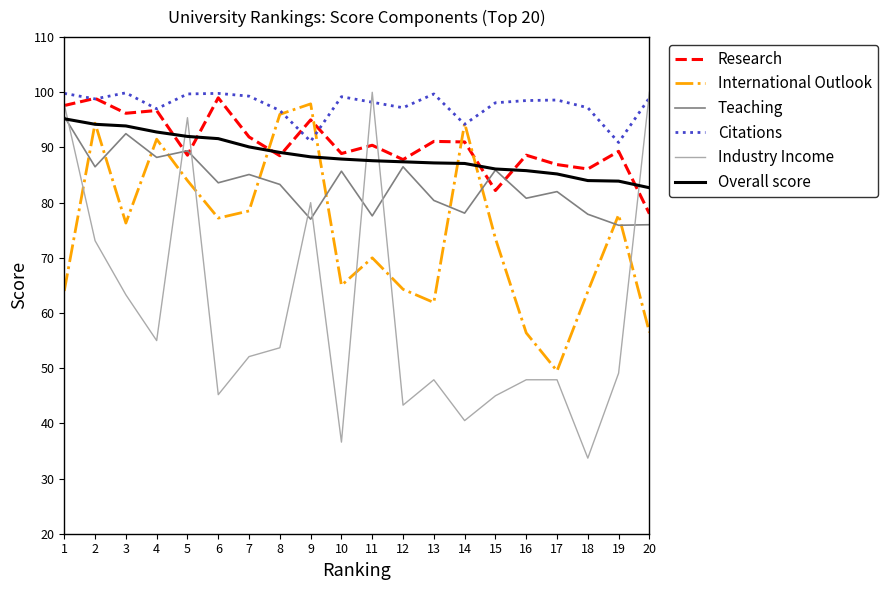

The value of Research at 2 is 98.9. True or false?

True